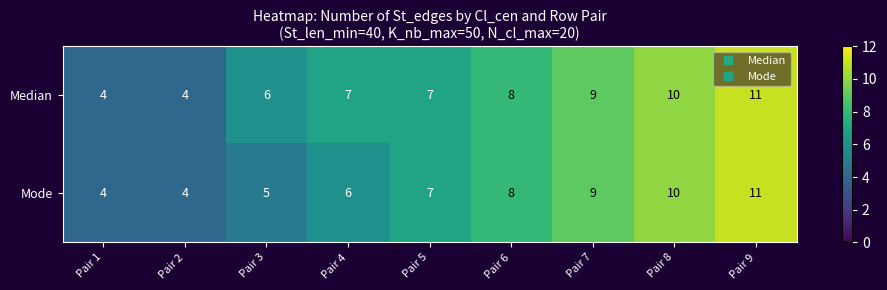

Reading left to right, list all the values displayed in this chart.

Median: Pair 1=4	Pair 2=4	Pair 3=6	Pair 4=7	Pair 5=7	Pair 6=8	Pair 7=9	Pair 8=10	Pair 9=11
Mode: Pair 1=4	Pair 2=4	Pair 3=5	Pair 4=6	Pair 5=7	Pair 6=8	Pair 7=9	Pair 8=10	Pair 9=11